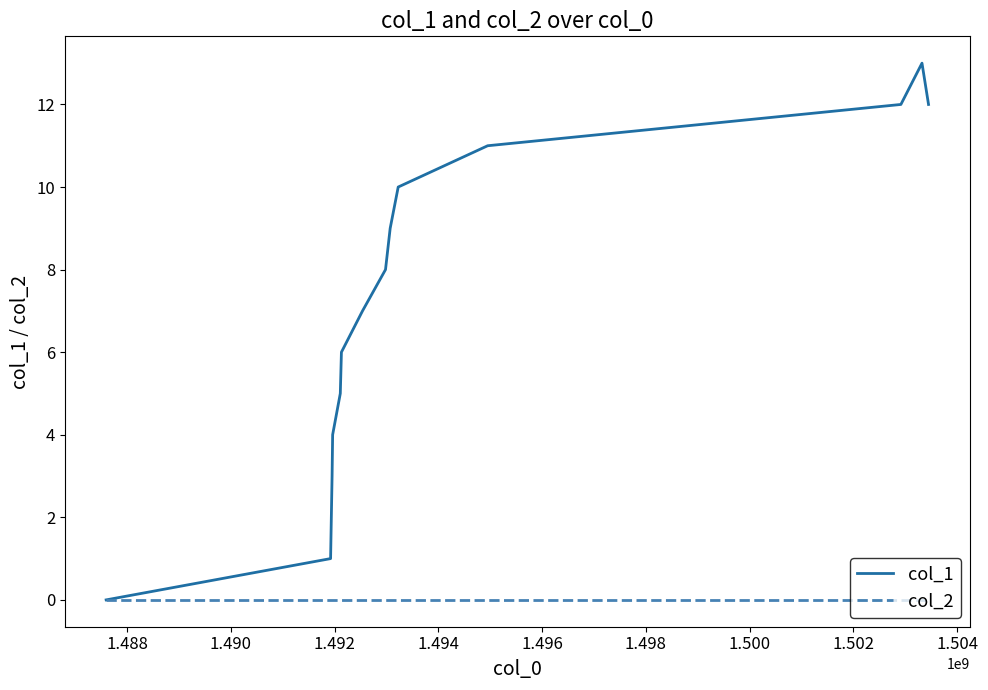

Which series has the largest total across all categories?

col_1